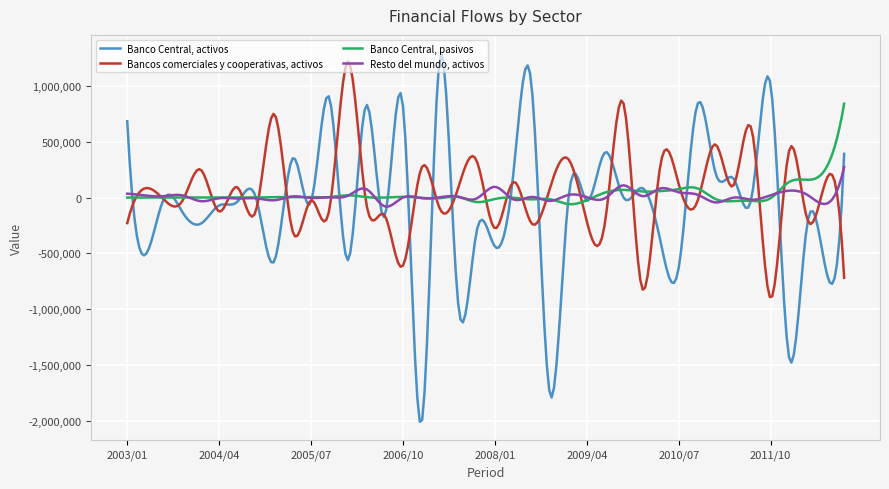

Which series has the largest range (max minus min)?

Banco Central, activos